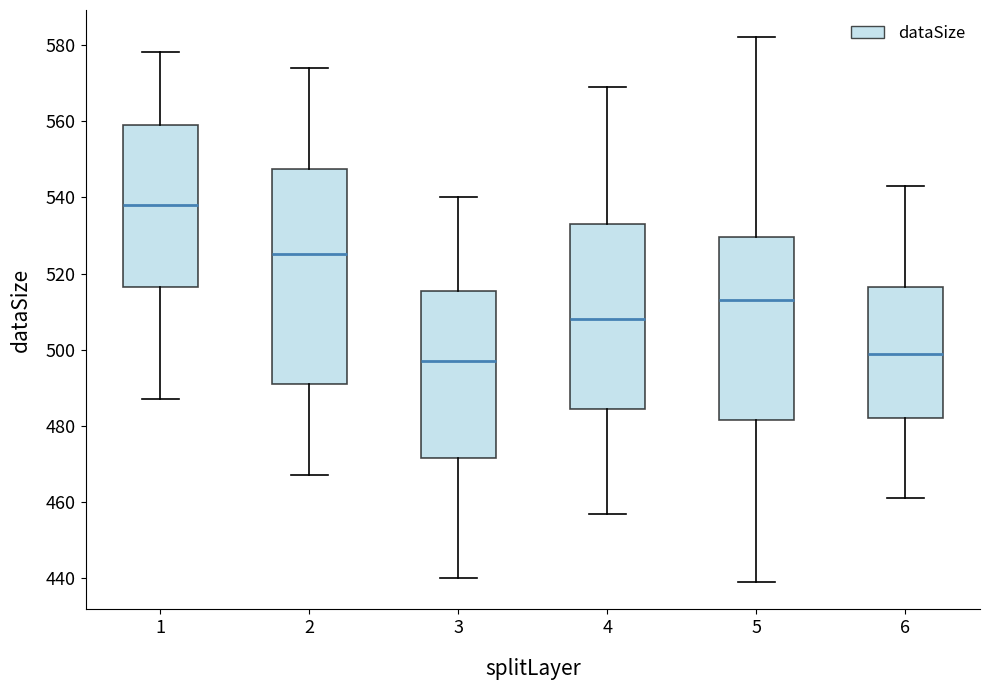

Reading left to right, read every box against the y-axis: the position of its median line, the range the box covers, and the ends of its whiskers. The values are not printed on the chart, so give them approximately, as read against the axis.

1: median 538, box 516 to 560, whiskers 488 to 578
2: median 526, box 492 to 548, whiskers 468 to 574
3: median 498, box 472 to 516, whiskers 440 to 540
4: median 508, box 484 to 534, whiskers 458 to 570
5: median 514, box 482 to 530, whiskers 440 to 582
6: median 500, box 482 to 516, whiskers 462 to 544